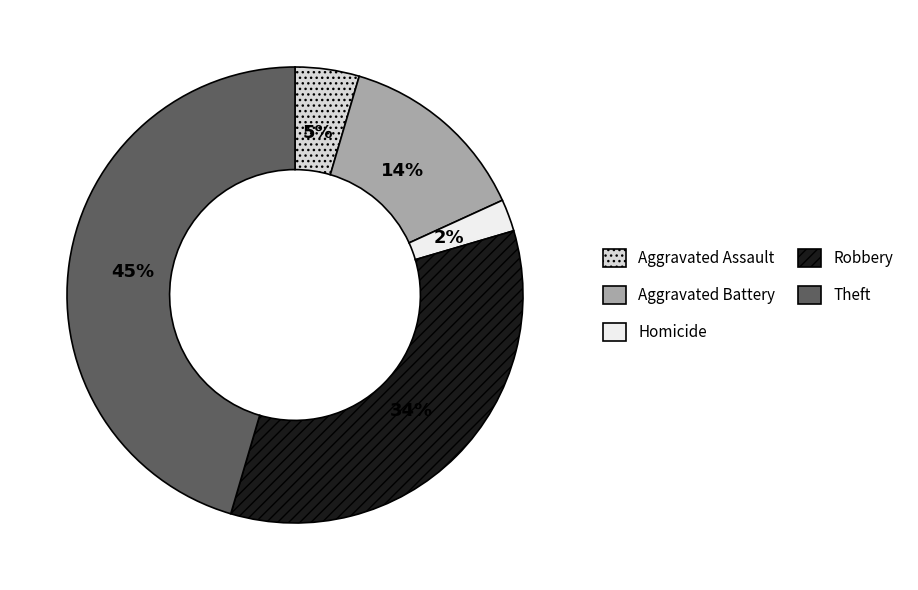

Count the number of slices in the pie.

5